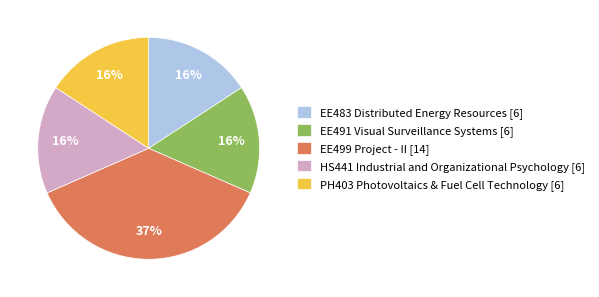

What percentage is the EE499 Project - II slice, to the nearest percent?

37%